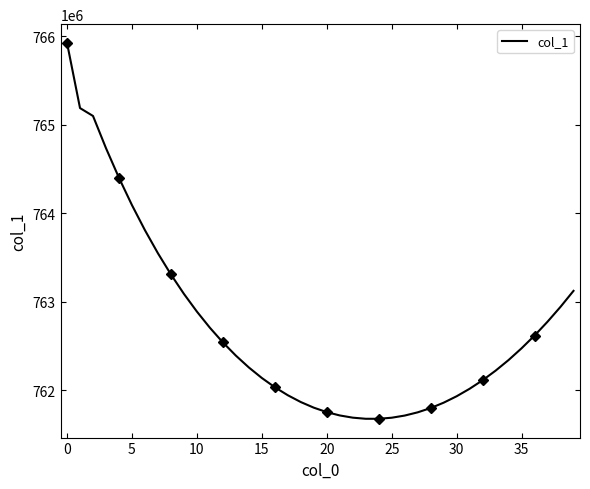

What is the maximum value shown in the chart?

765922426.2